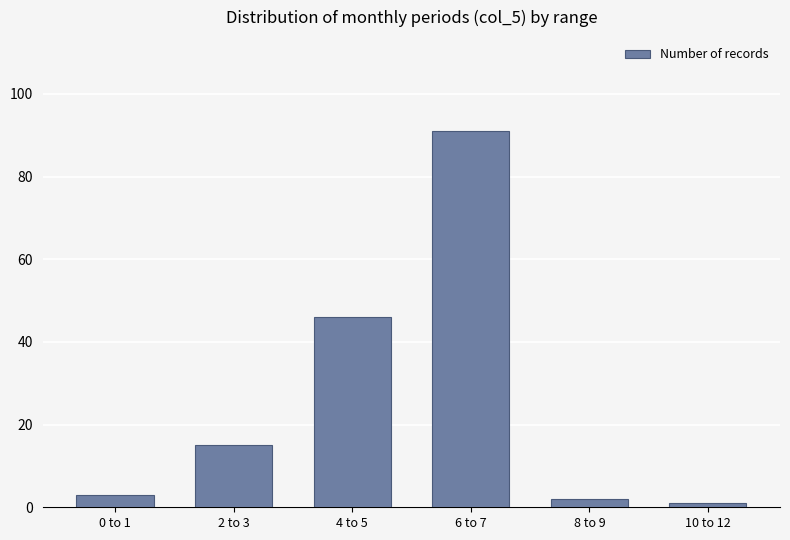

Rank the categories by value from highest to lowest.

6 to 7, 4 to 5, 2 to 3, 0 to 1, 8 to 9, 10 to 12